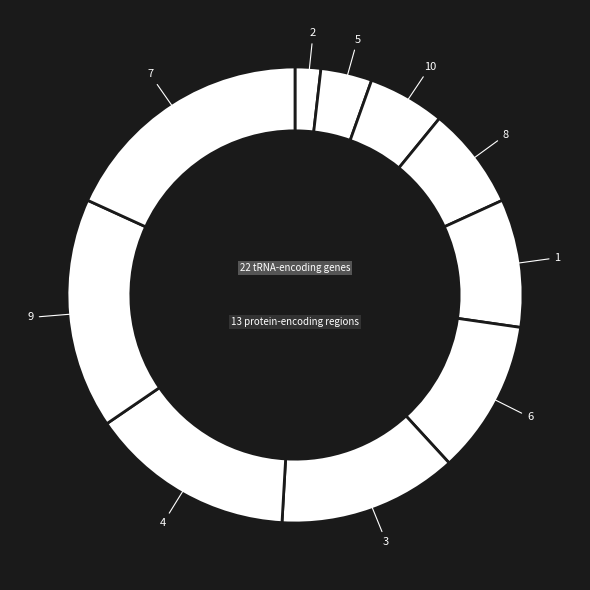

Approximately how many times larger is the value at 8 compared to 4?

0.5